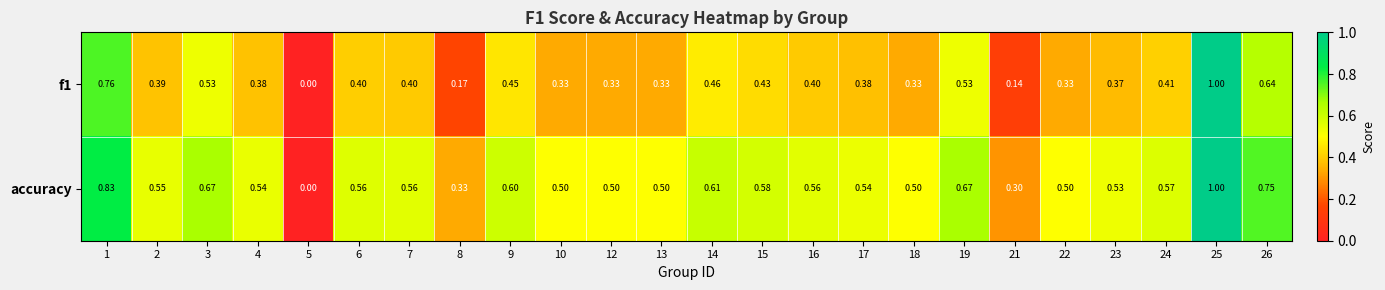

What is the total value across all series at 7?

1.0